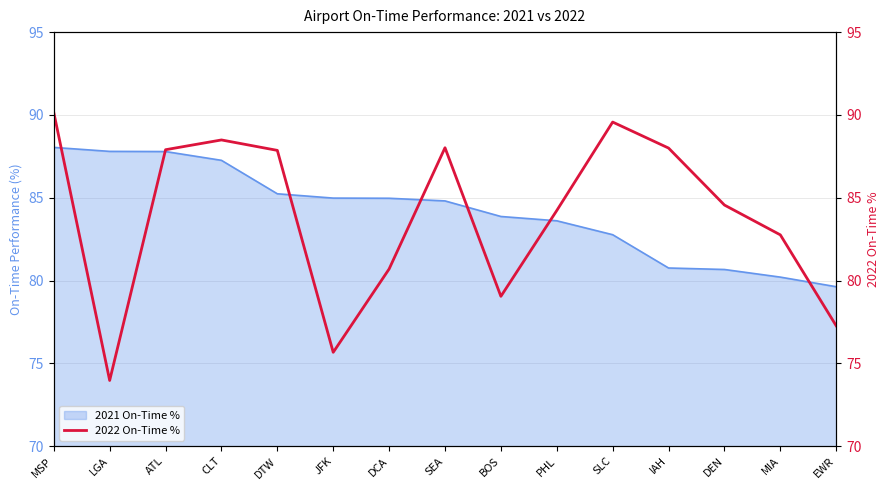

What is the difference between the maximum and minimum values?

16.2